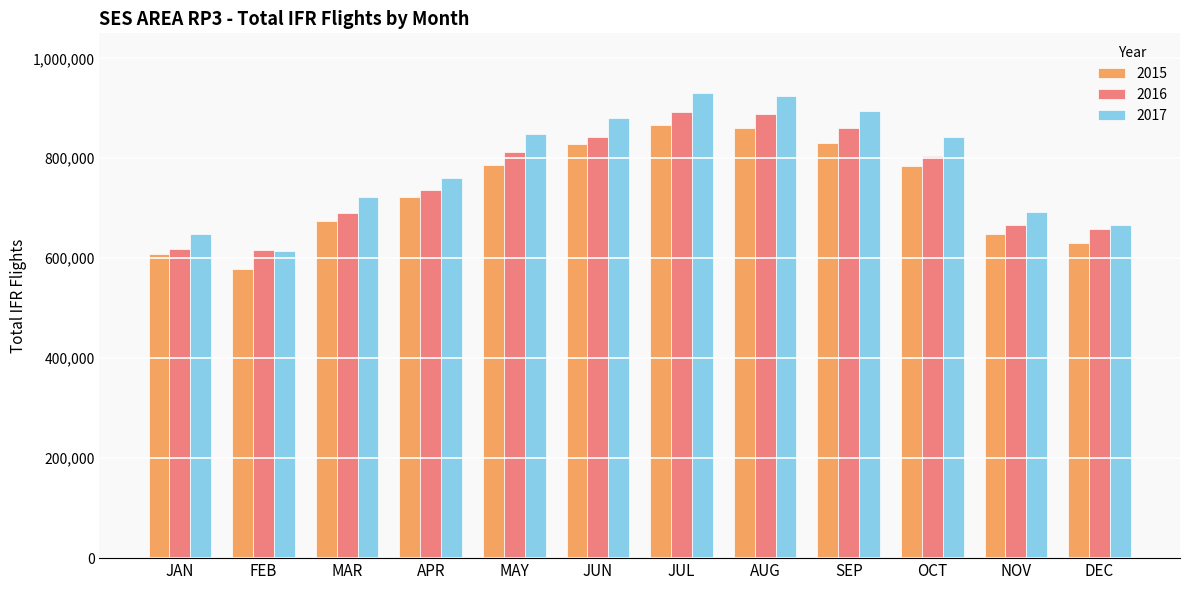

Which category has the lowest value in the 2017 series?

FEB